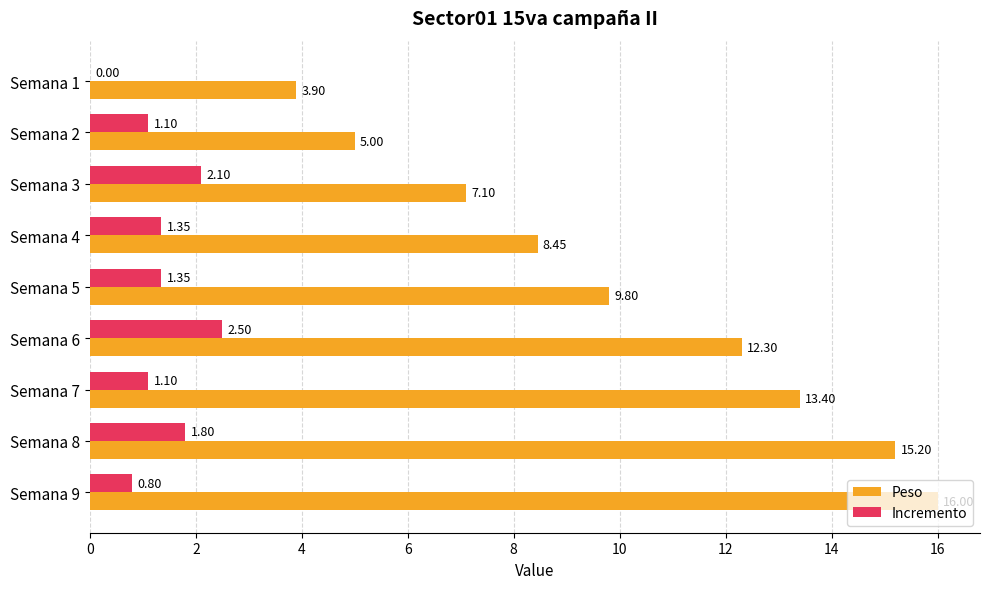

What is the sum of the Incremento values at Semana 7 and Semana 8?

2.9